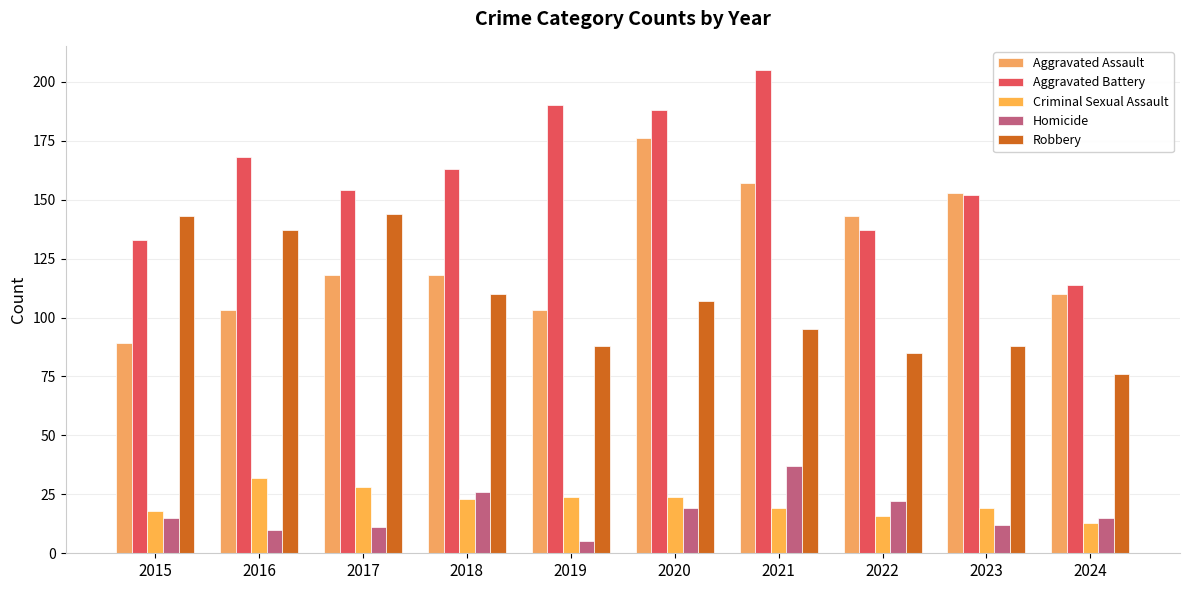

The value of Aggravated Assault at 2018 is 174. True or false?

False